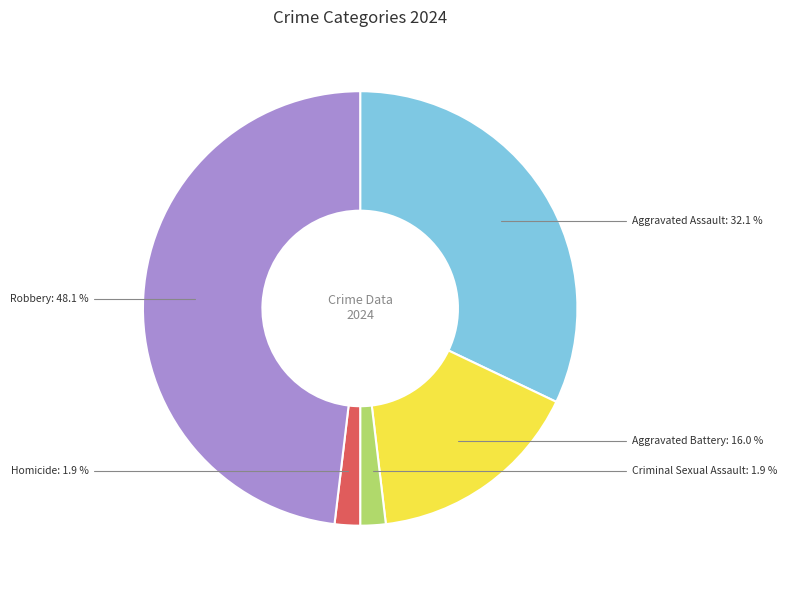

Is there a majority slice in this chart?

No